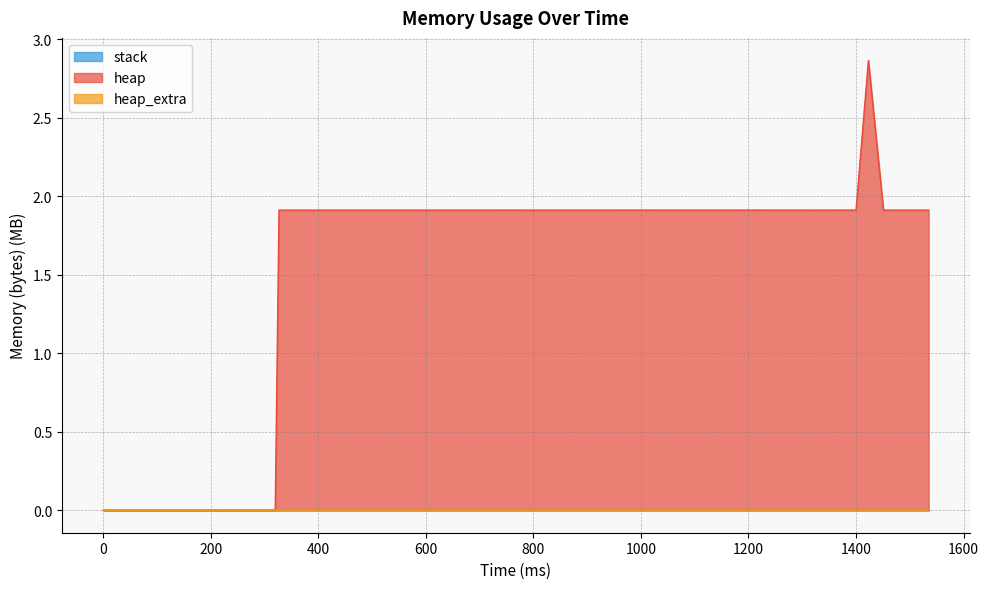

Reading left to right, what are all the values shown in this chart?

heap: 0=0.0	320=0.0	327=1.9	674=1.9	706=1.9	738=1.9	761=1.9	793=1.9	809=1.9	831=1.9	847=1.9	873=1.9	905=1.9	921=1.9	937=1.9	953=1.9	980=1.9	996=1.9	1012=1.9	1028=1.9	1044=1.9	1060=1.9	1076=1.9	1098=1.9	1126=1.9	1154=1.9	1182=1.9	1210=1.9	1238=1.9	1274=1.9	1302=1.9	1330=1.9	1358=1.9	1386=1.9	1400=1.9	1423=2.9	1451=1.9	1479=1.9	1507=1.9	1535=1.9
heap_extra: 0=0.0	320=0.0	327=0.0	674=0.0	706=0.0	738=0.0	761=0.0	793=0.0	809=0.0	831=0.0	847=0.0	873=0.0	905=0.0	921=0.0	937=0.0	953=0.0	980=0.0	996=0.0	1012=0.0	1028=0.0	1044=0.0	1060=0.0	1076=0.0	1098=0.0	1126=0.0	1154=0.0	1182=0.0	1210=0.0	1238=0.0	1274=0.0	1302=0.0	1330=0.0	1358=0.0	1386=0.0	1400=0.0	1423=0.0	1451=0.0	1479=0.0	1507=0.0	1535=0.0